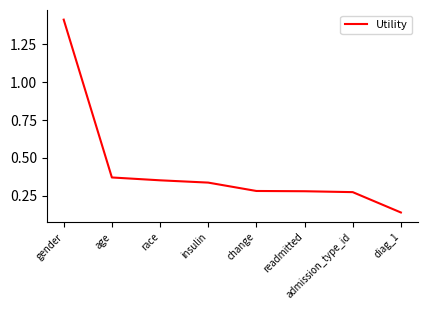

True or false: the data has more than 2 interior local peaks.

False